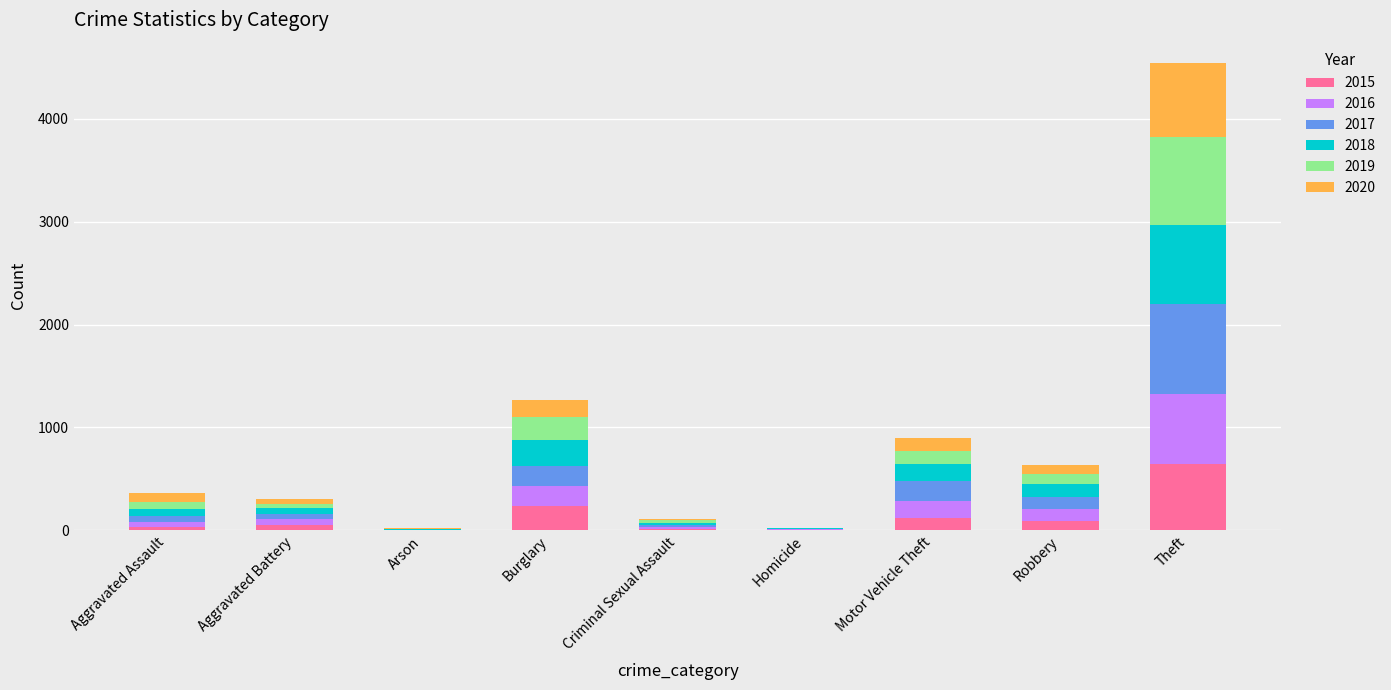

At which category is the sum across all series the highest?

Theft